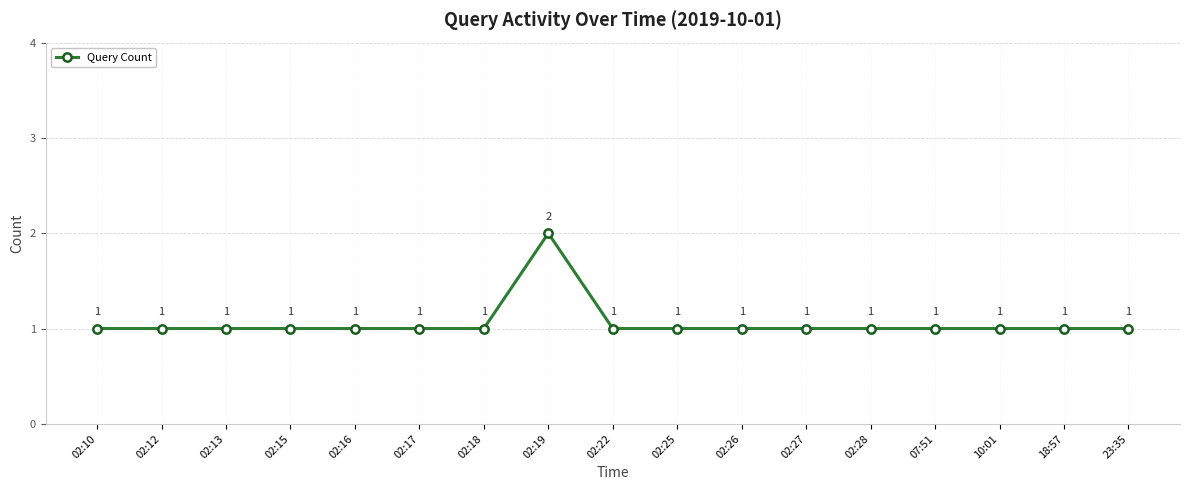

What is the maximum value shown in the chart?

2